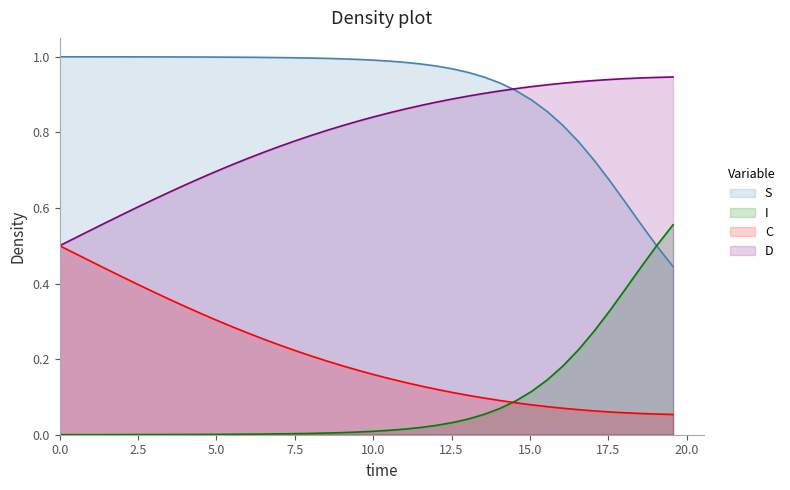

Rank the series by their maximum value, from lowest to highest.

C, I, D, S